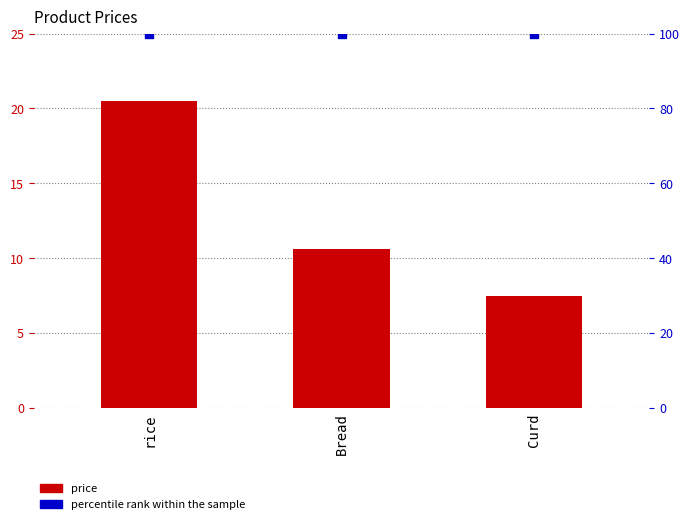

Which series has the largest total across all categories?

percentile rank within the sample